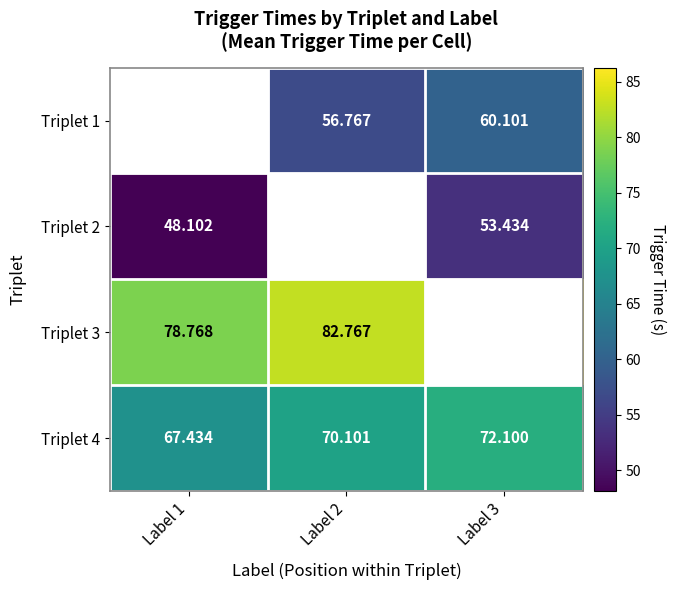

Is the value of Triplet 3 at Label 2 greater than the value of Triplet 2 at Label 3?

Yes